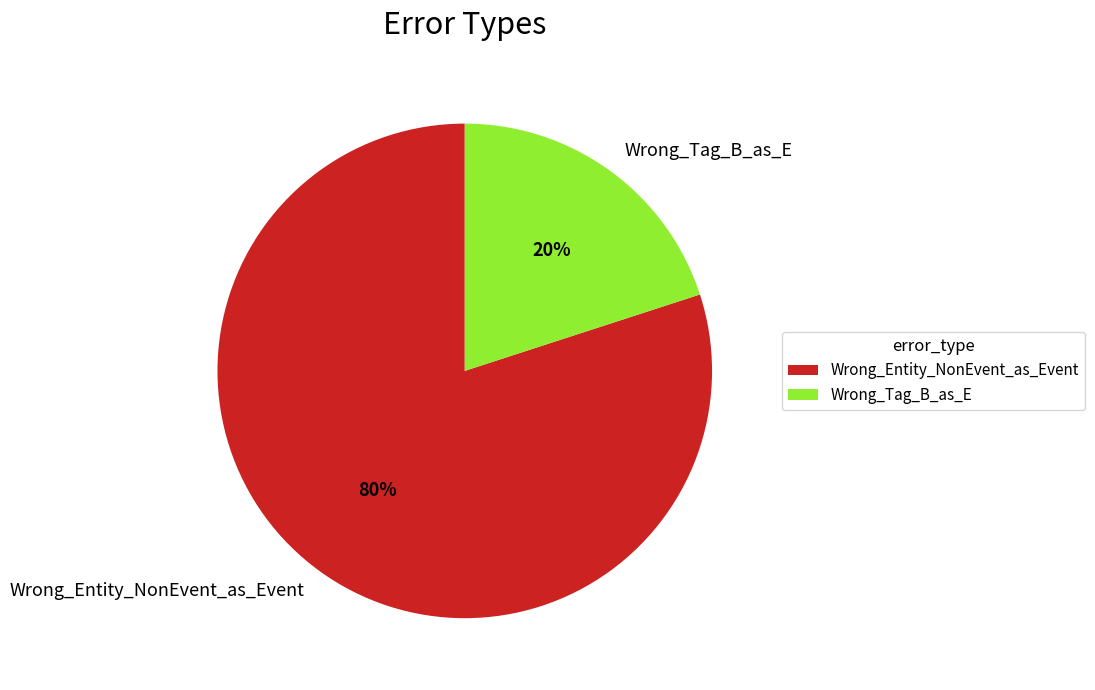

To the nearest percent, what percentage of the pie is Wrong_Tag_B_as_E?

20%